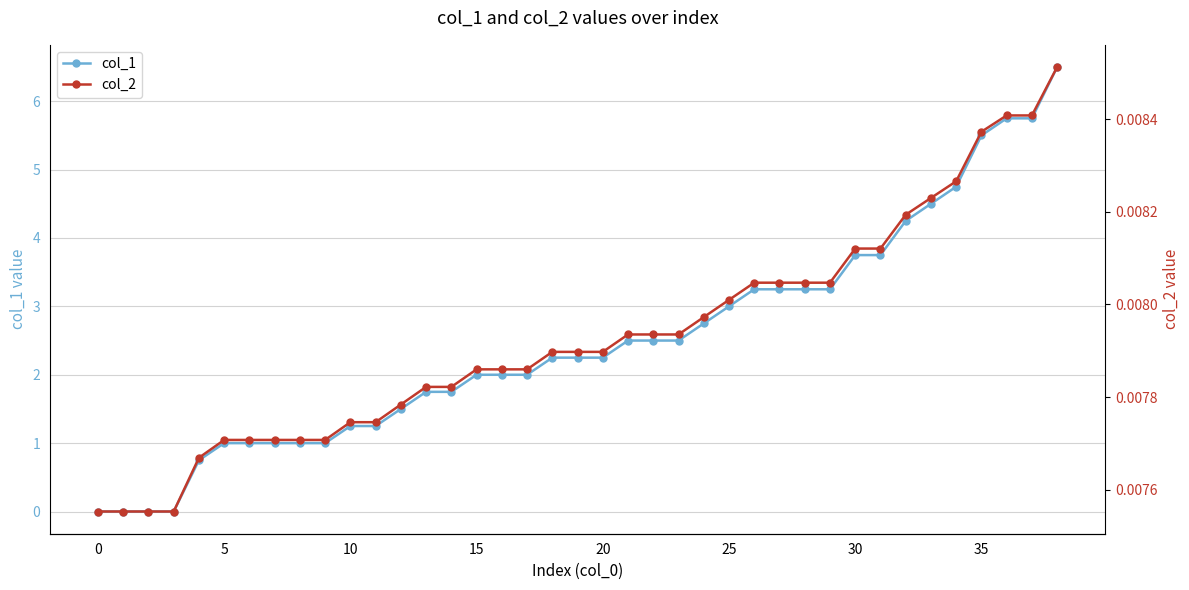

What are all the series names shown in the legend?

col_1, col_2